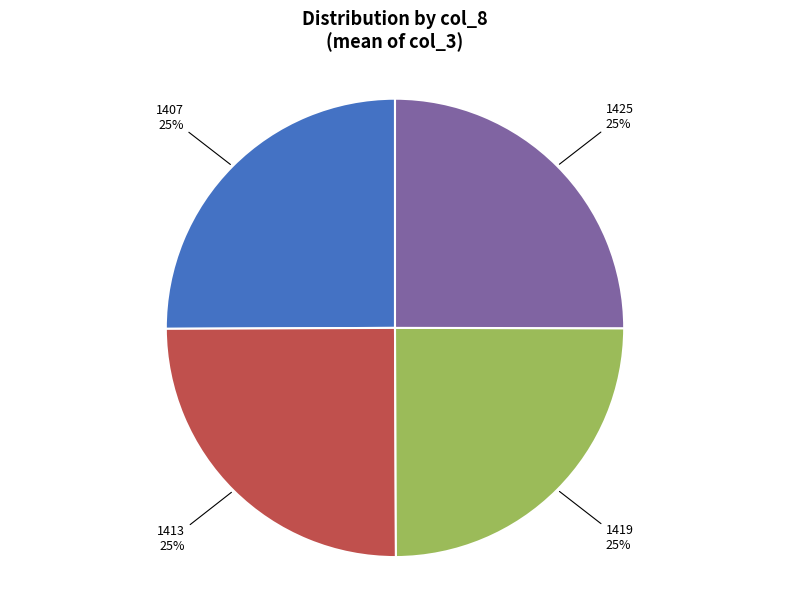

To the nearest percent, what is the combined percentage of 1413 and 1407?

50%